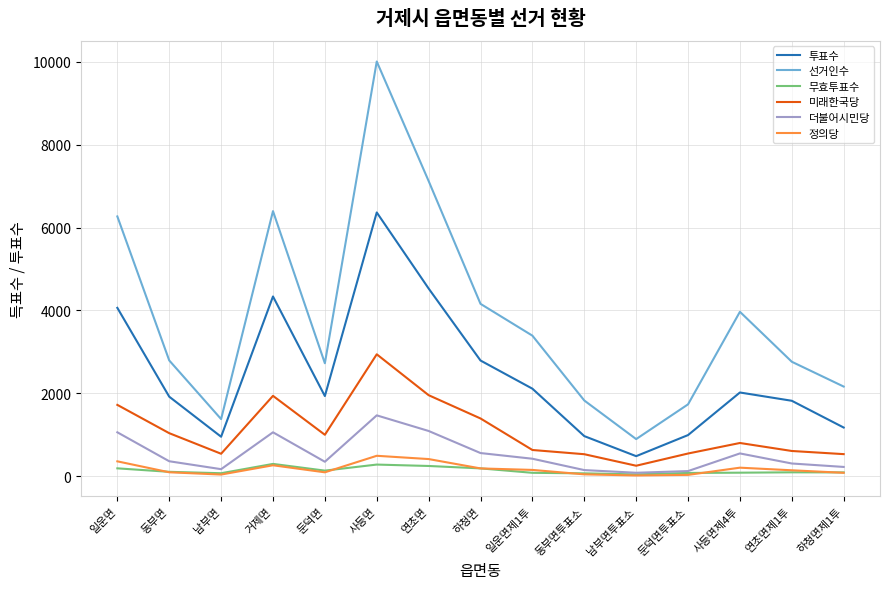

True or false: 투표수 and 무효투표수 intersect in this chart.

False